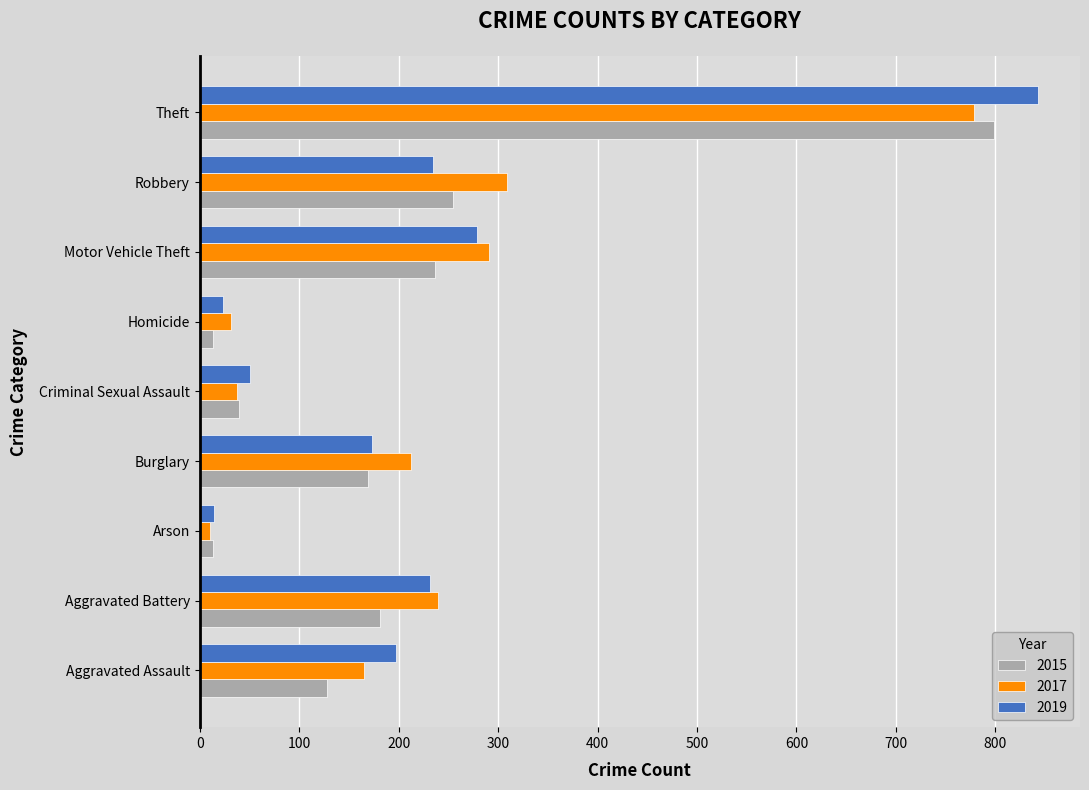

What is the total value across all series at Theft?

2421